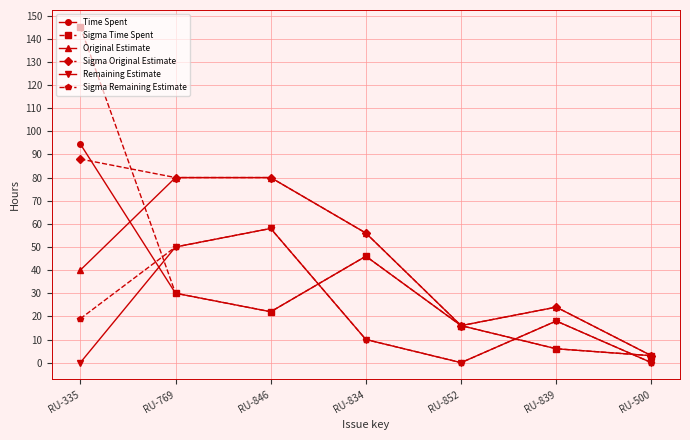

Is the value of Sigma Original Estimate at RU-846 greater than the value of Sigma Remaining Estimate at RU-500?

Yes